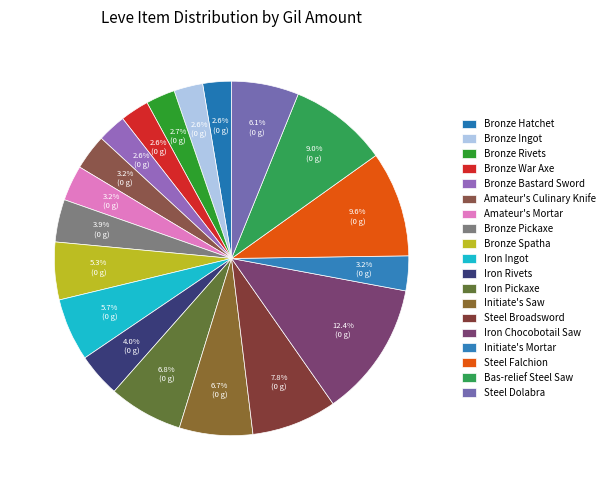

How many slices are in this pie chart?

19